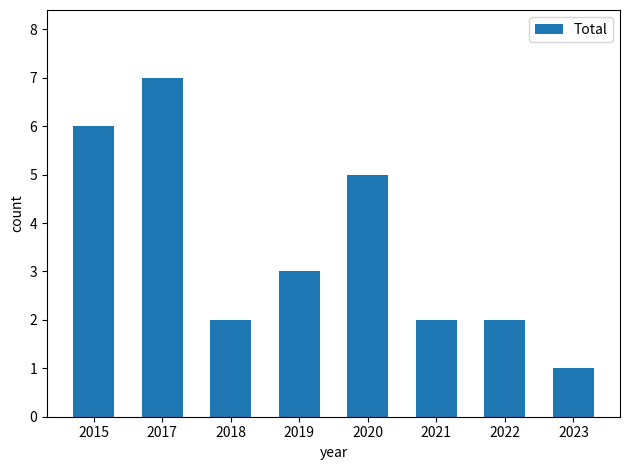

What is the sum of all values?

28